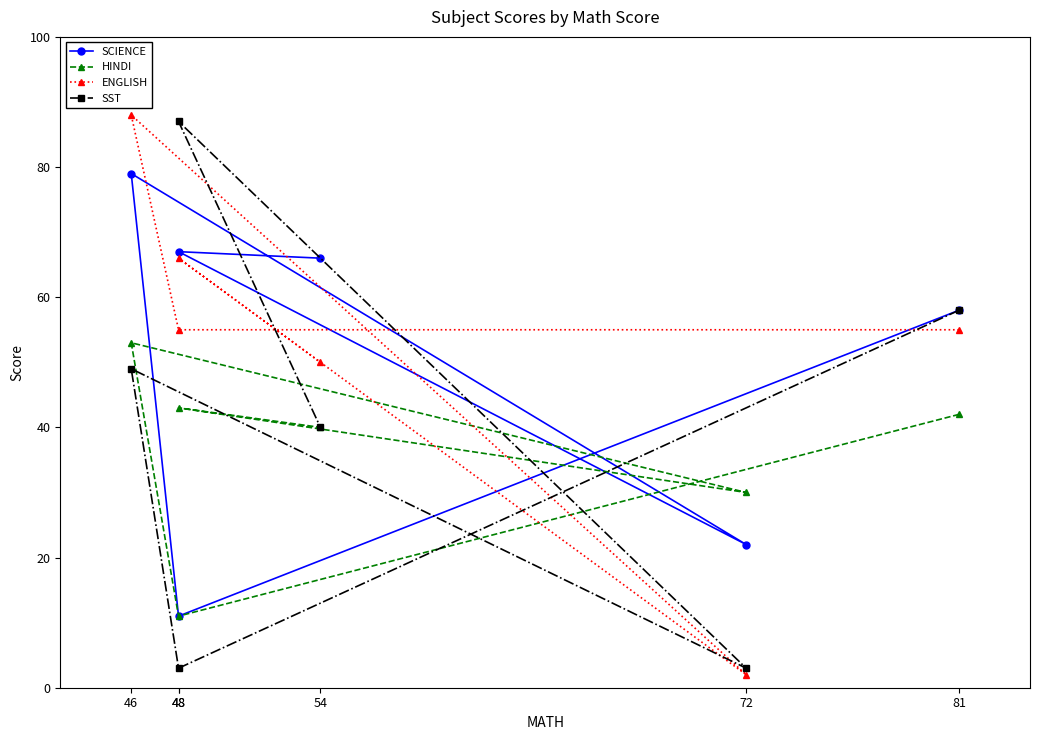

What is the difference between the maximum and minimum values in the SCIENCE series?

68